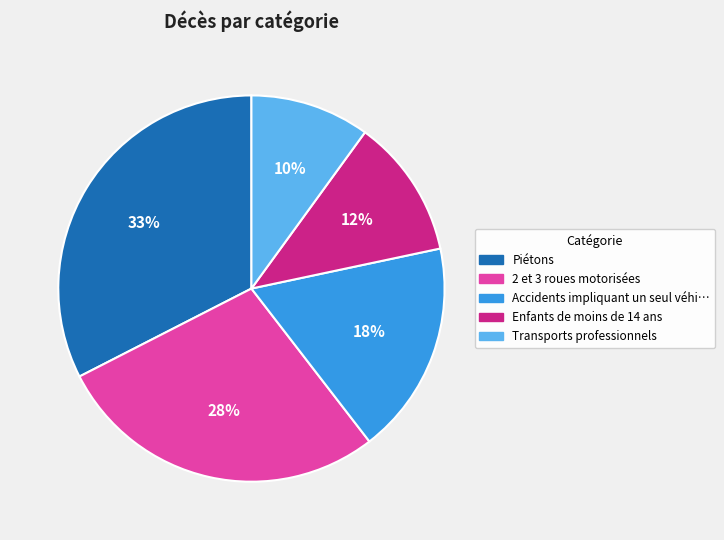

To the nearest percent, what is the average slice percentage?

20%